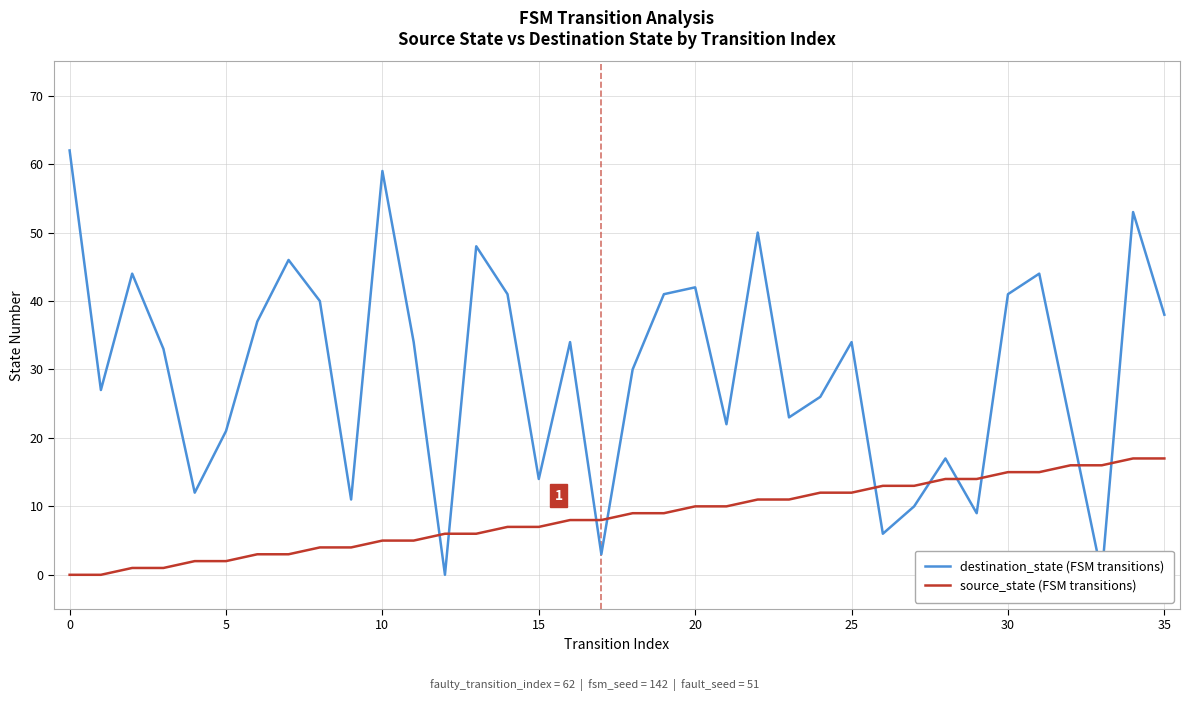

At how many categories does at least one series exceed 46?

5